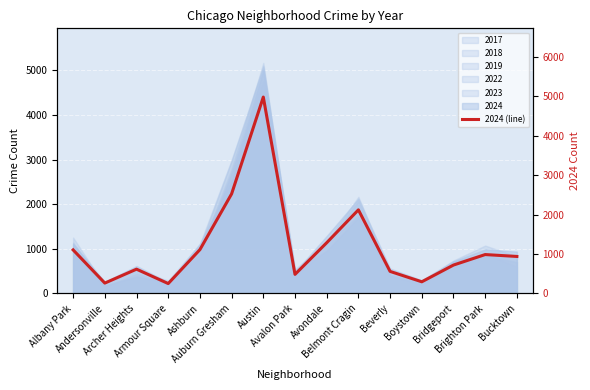

List the labels in order of value, largest first.

Austin, Auburn Gresham, Belmont Cragin, Avondale, Ashburn, Albany Park, Brighton Park, Bucktown, Bridgeport, Archer Heights, Beverly, Avalon Park, Boystown, Andersonville, Armour Square